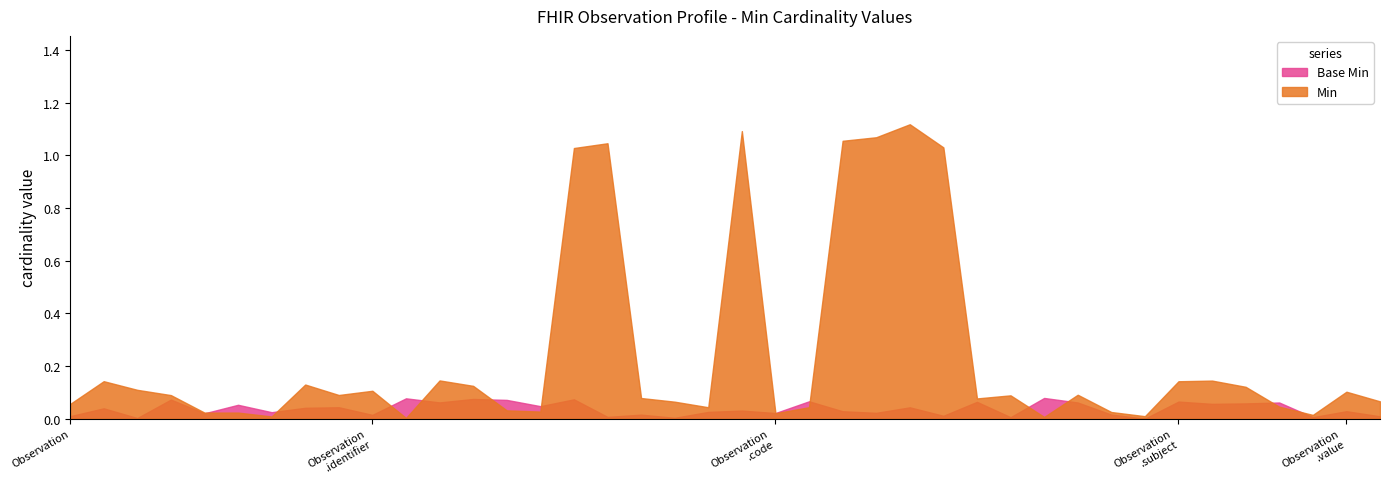

Which series has the largest range (max minus min)?

Min